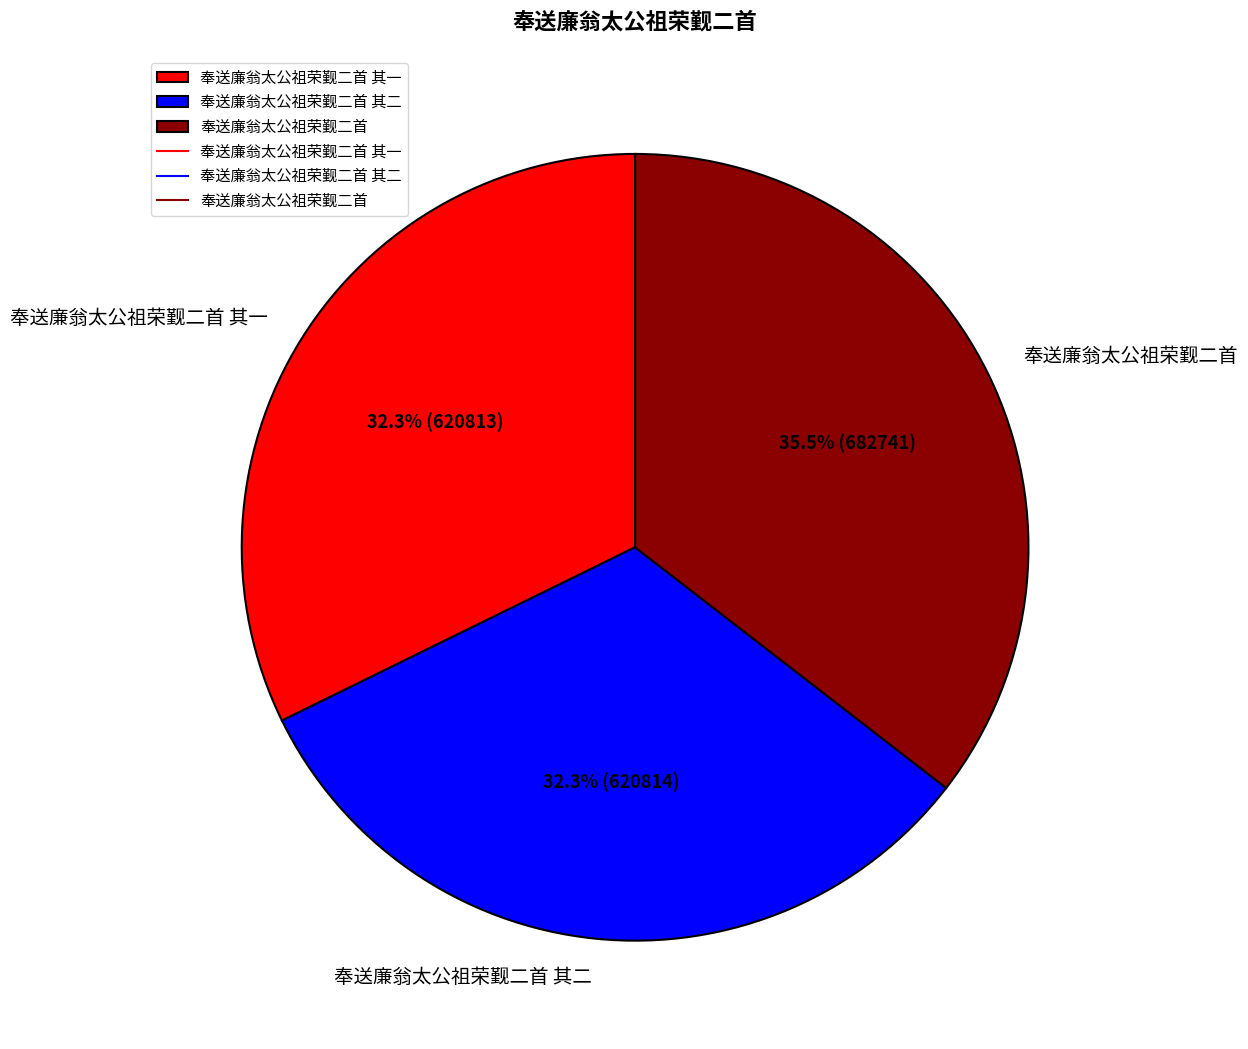

Count the number of slices in the pie.

3